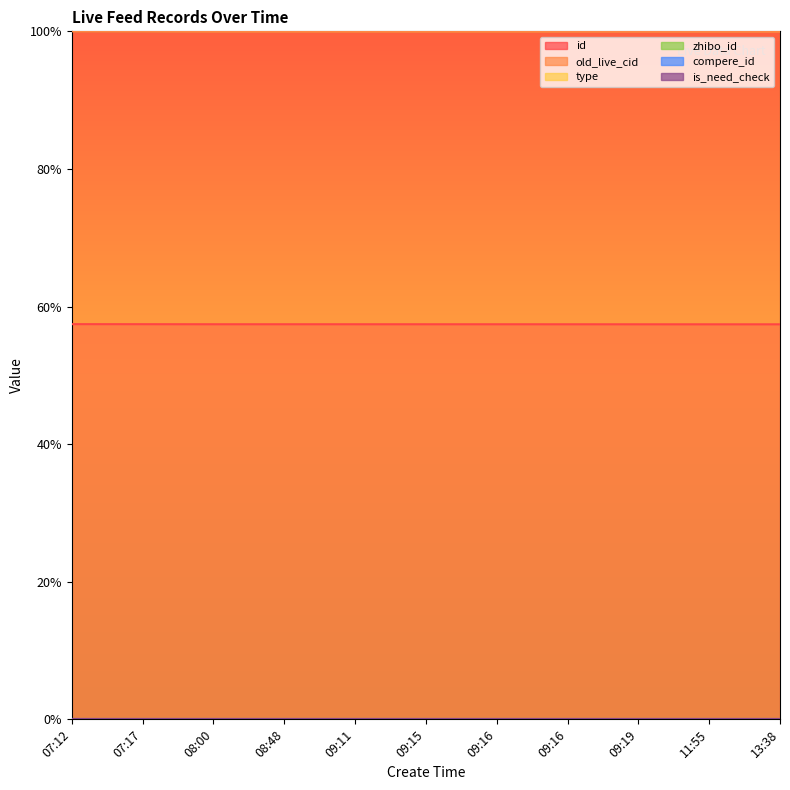

At how many categories does at least one series exceed 0?

11